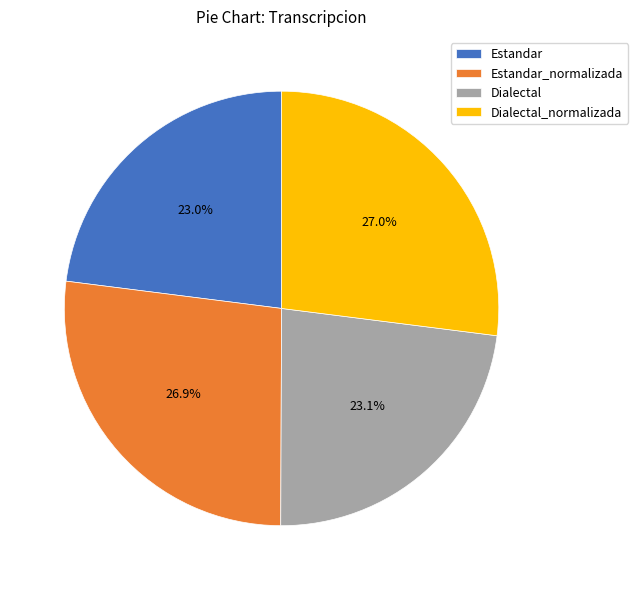

How much of the chart is everything except Dialectal_normalizada?

73.0%